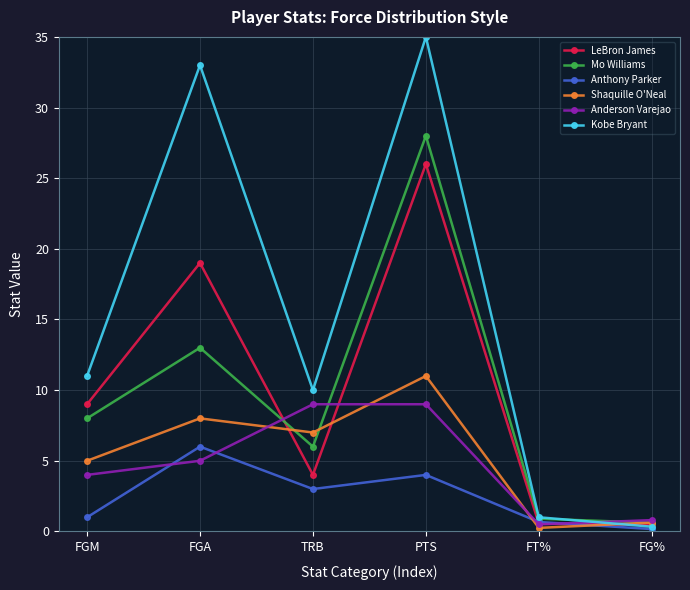

Where is the first local minimum for LeBron James?

TRB